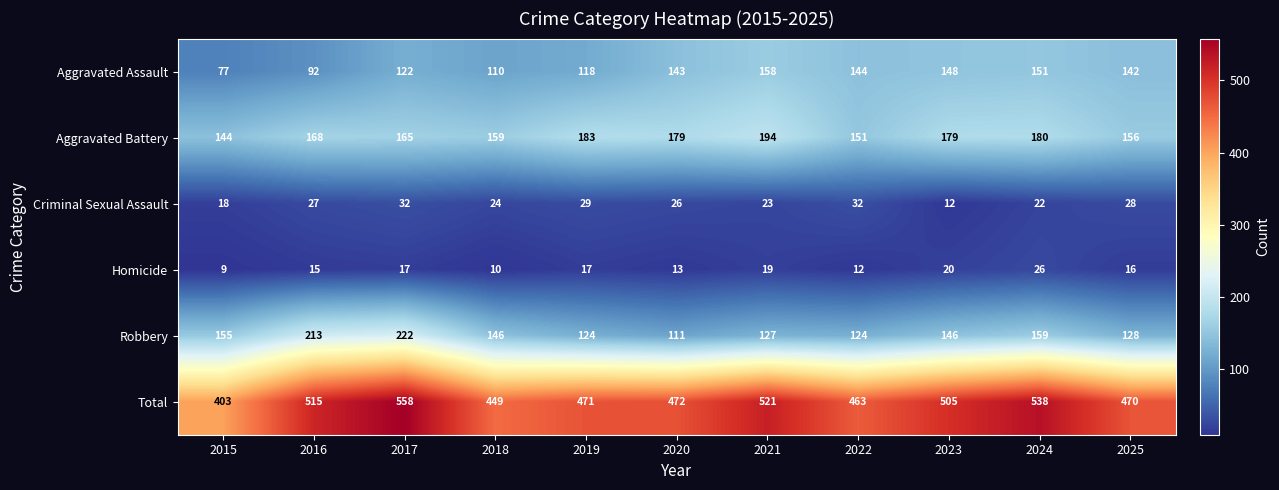

At 2016, list the series in order from largest to smallest.

Total, Robbery, Aggravated Battery, Aggravated Assault, Criminal Sexual Assault, Homicide